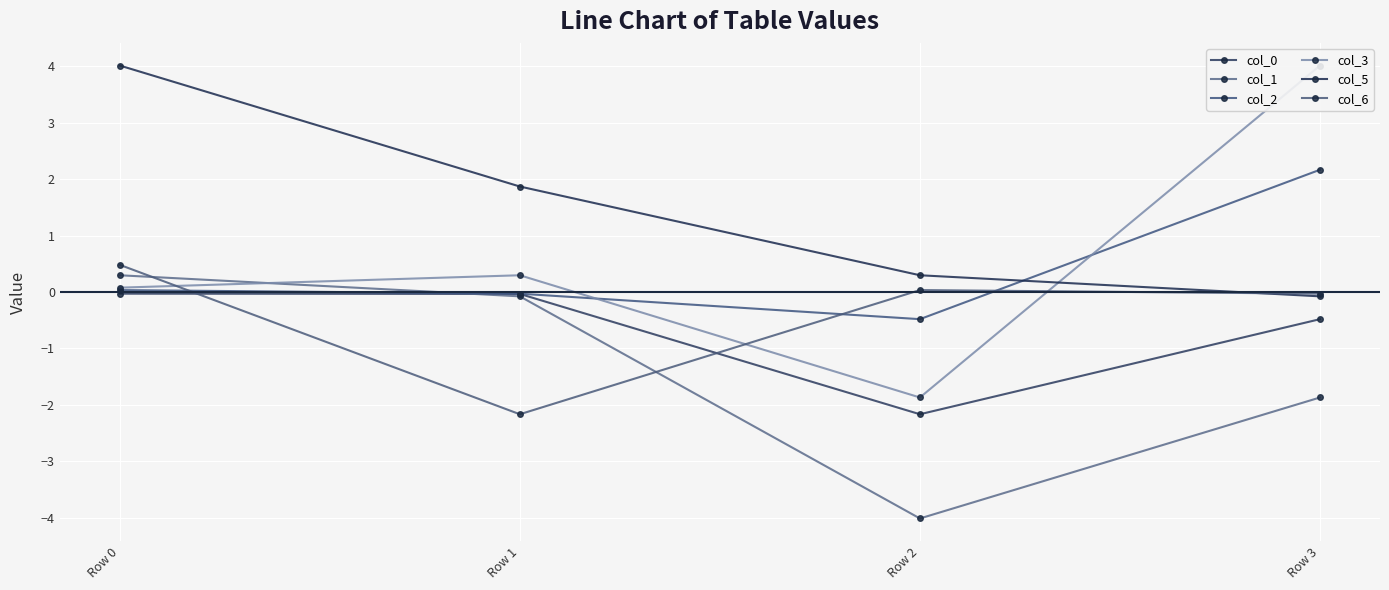

After their last crossing, which series has the higher values: col_6 or col_2?

col_2